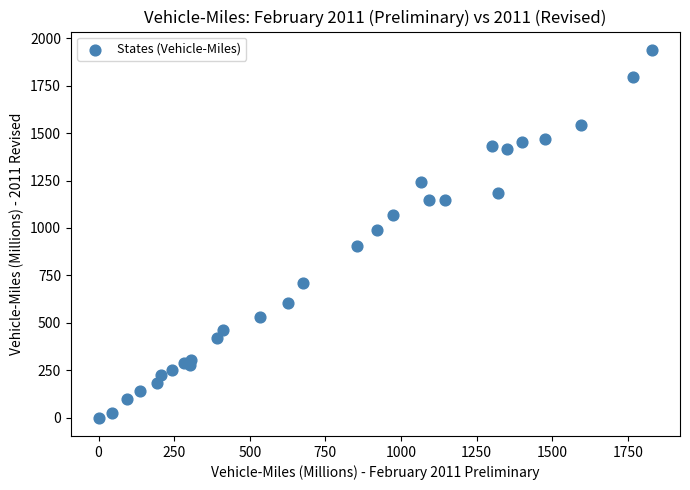

What is the range of Y values (max minus min)?

1939